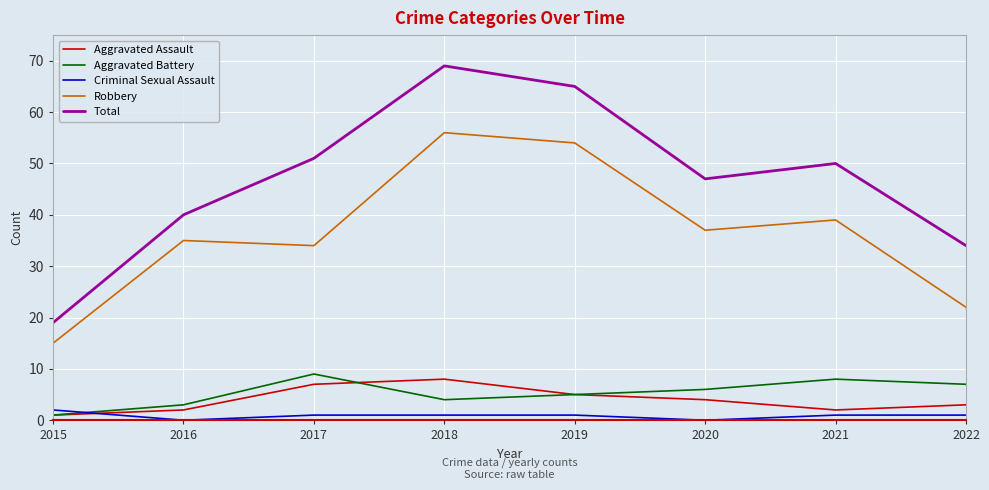

What is the approximate value of Aggravated Battery at 2019?

5